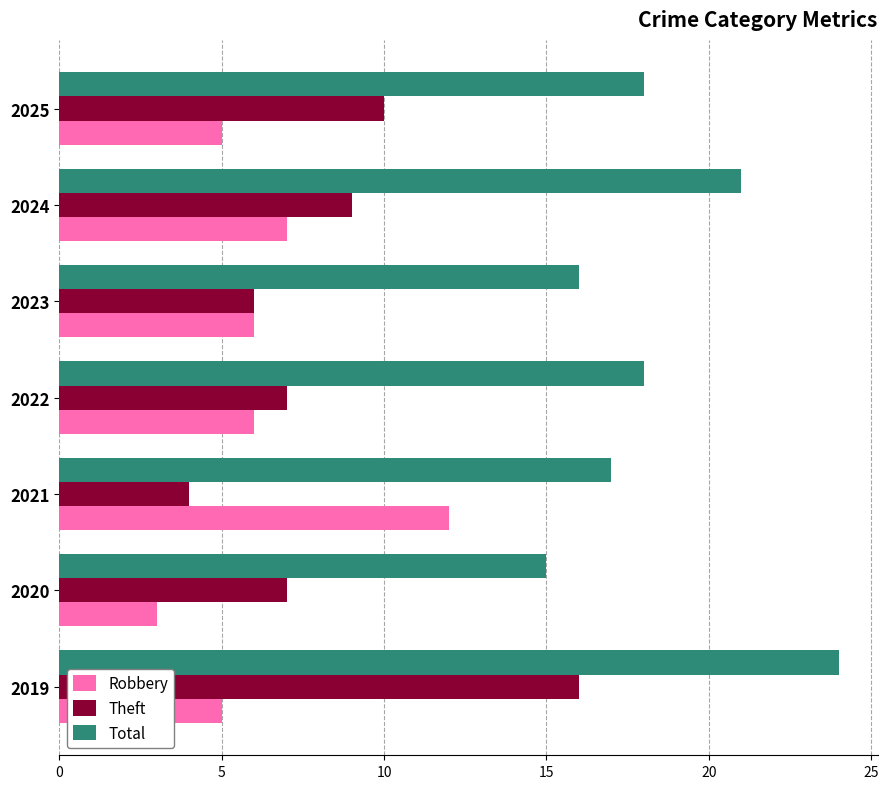

At 2019, list the series in order from smallest to largest.

Robbery, Theft, Total